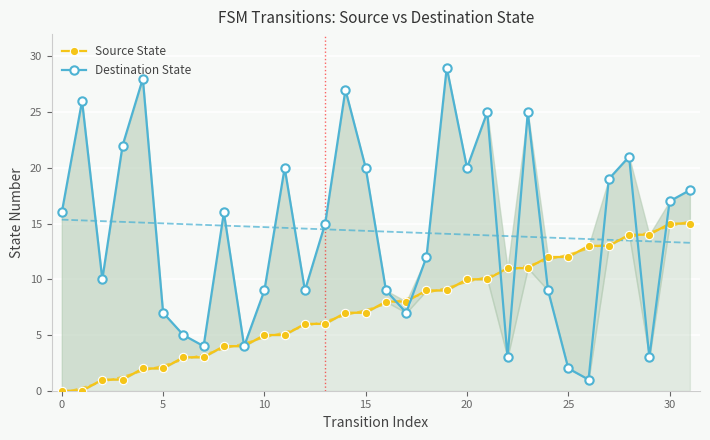

What is the label of the 19th point from the left?

18